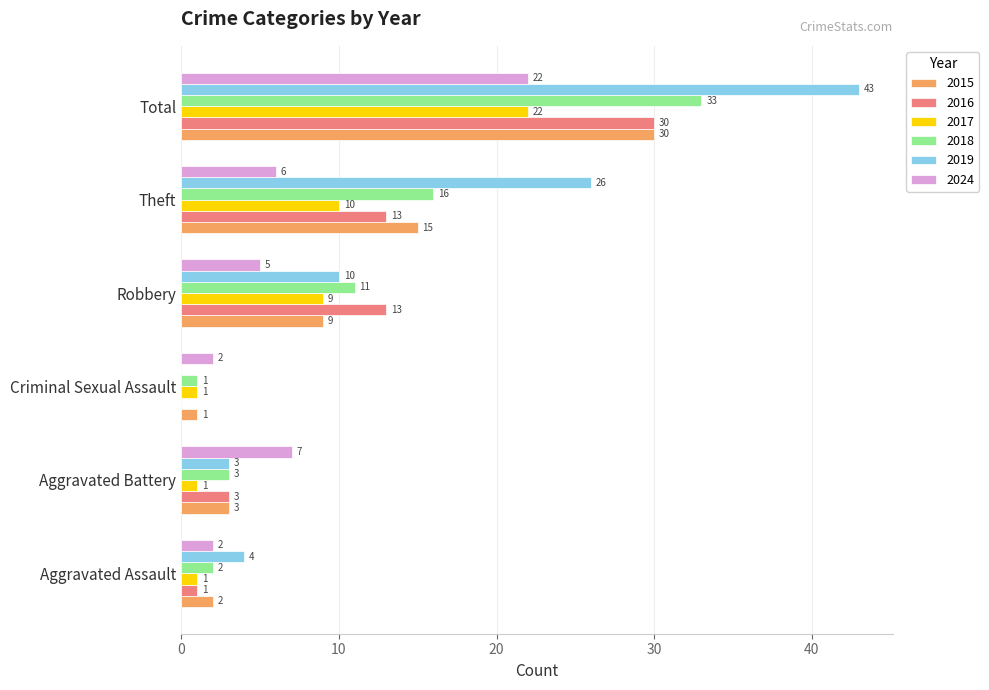

The 2019 series shows 28 at Criminal Sexual Assault. True or false?

False